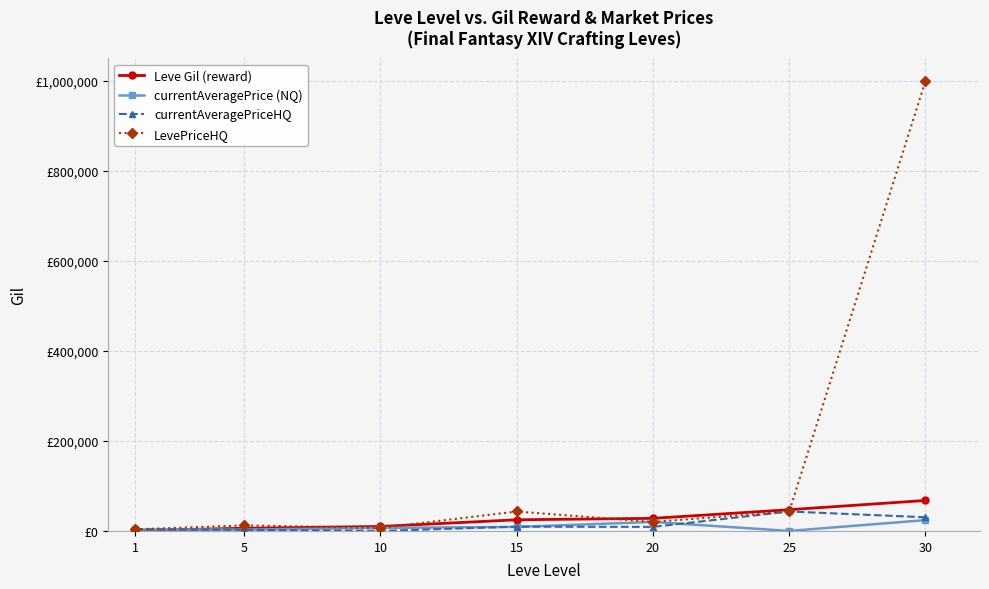

What are all the series names shown in the legend?

Leve Gil (reward), currentAveragePrice (NQ), currentAveragePriceHQ, LevePriceHQ